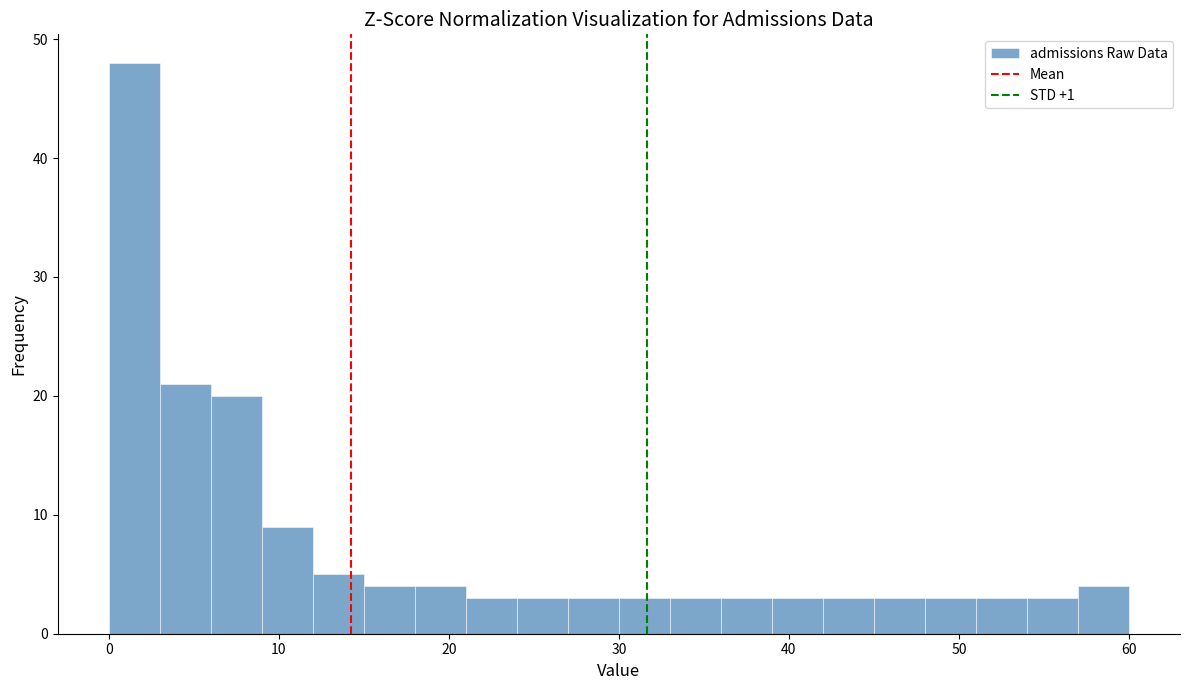

Read against the x-axis, roughly where is the centre of the tallest bar?

2